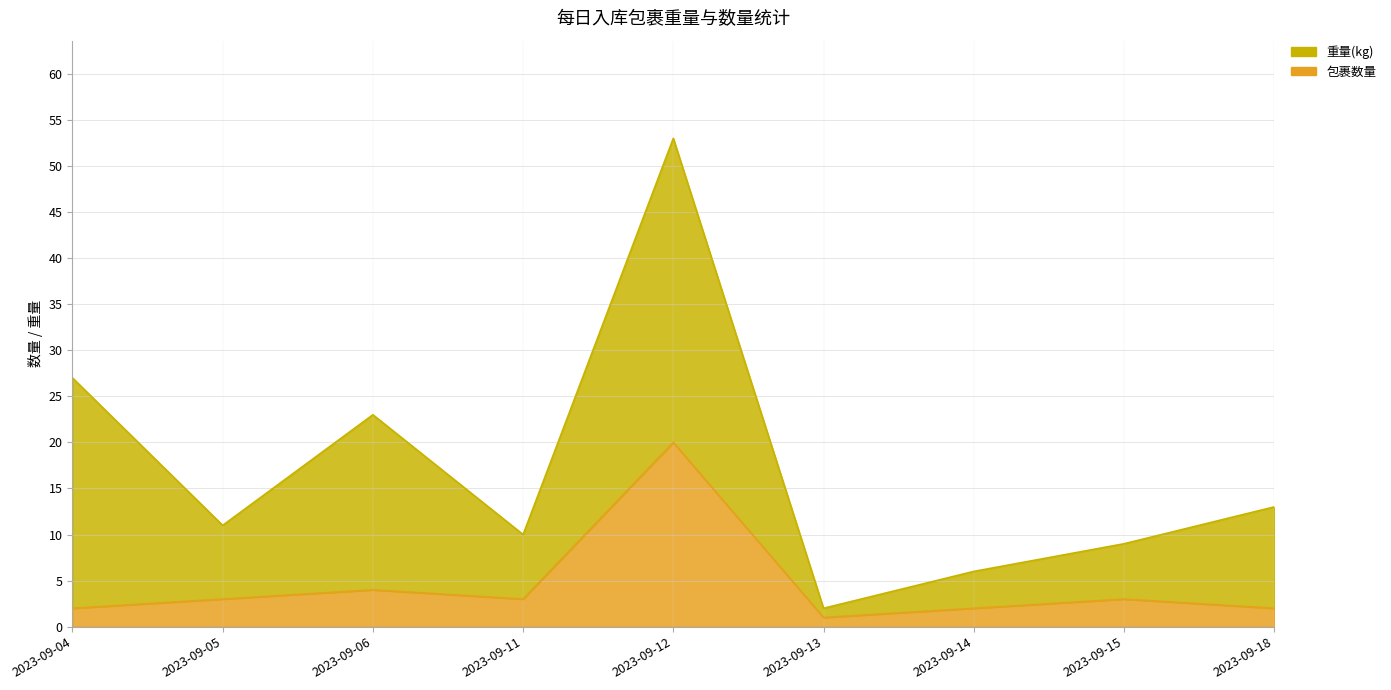

True or false: there are more than 0 points higher than both neighbors.

True